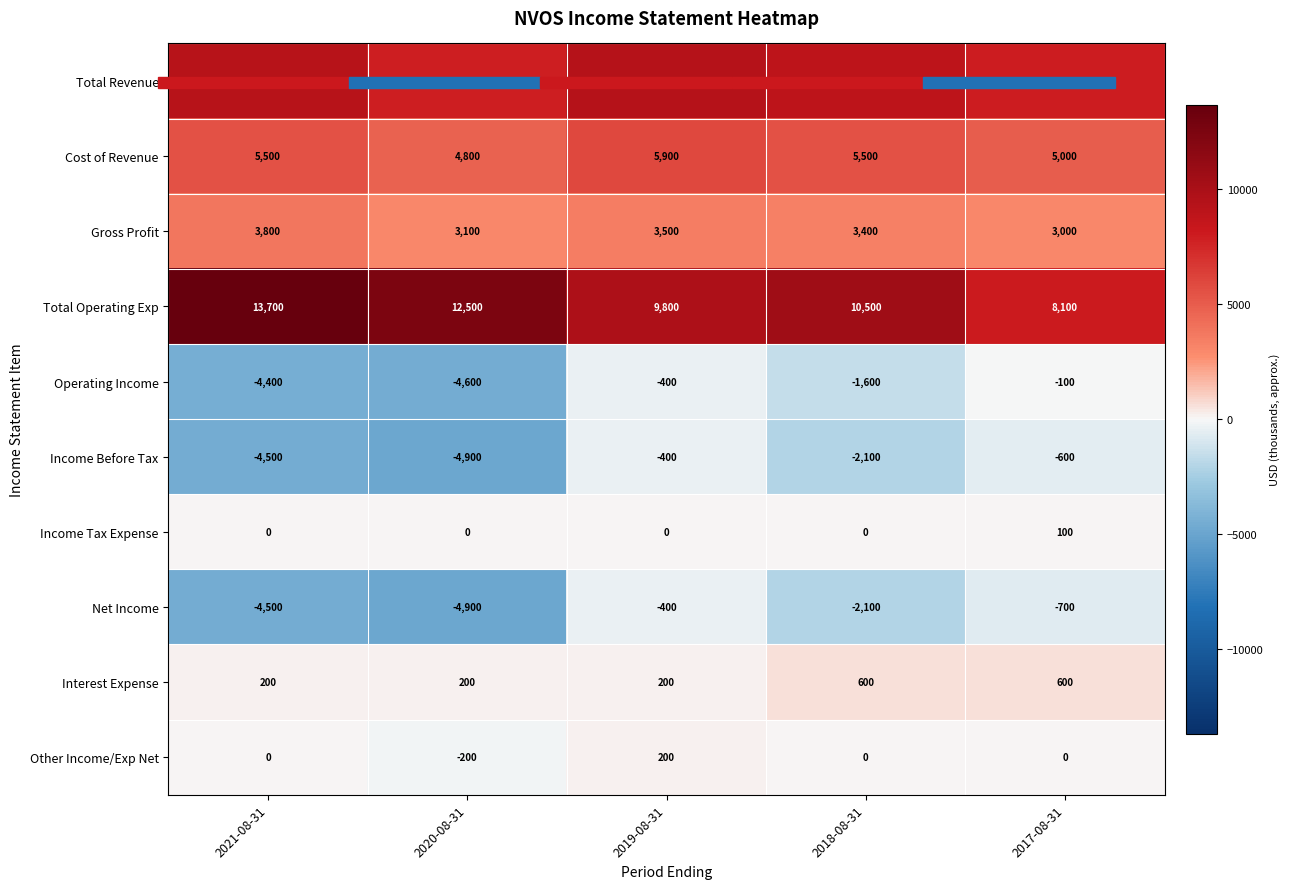

What is the minimum value shown in the chart?

-4900